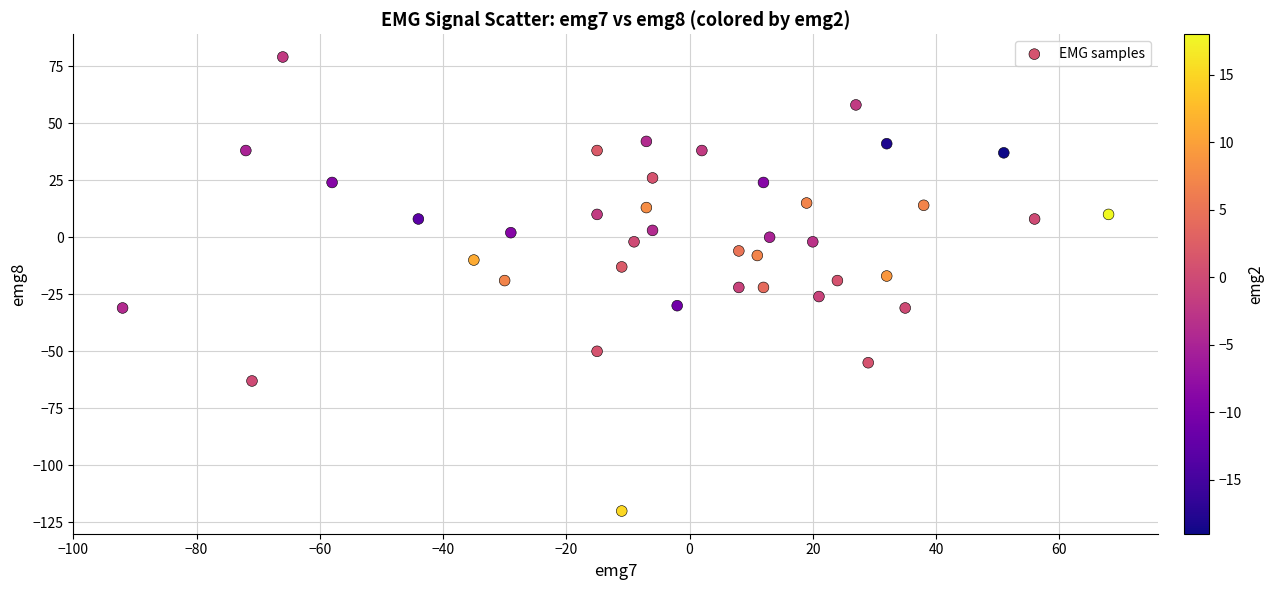

What is the range of X values (max minus min)?

160